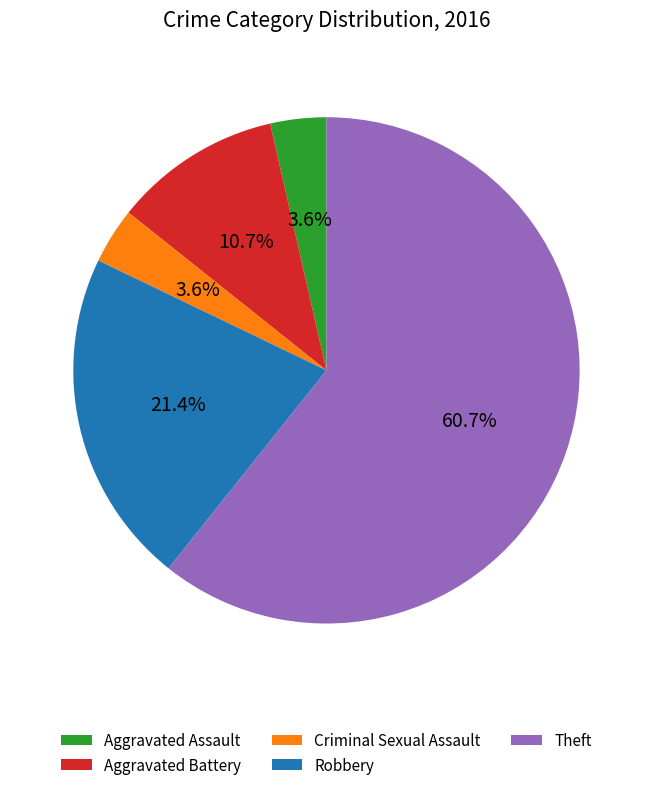

Do Theft and Robbery together represent more than half of the pie?

Yes